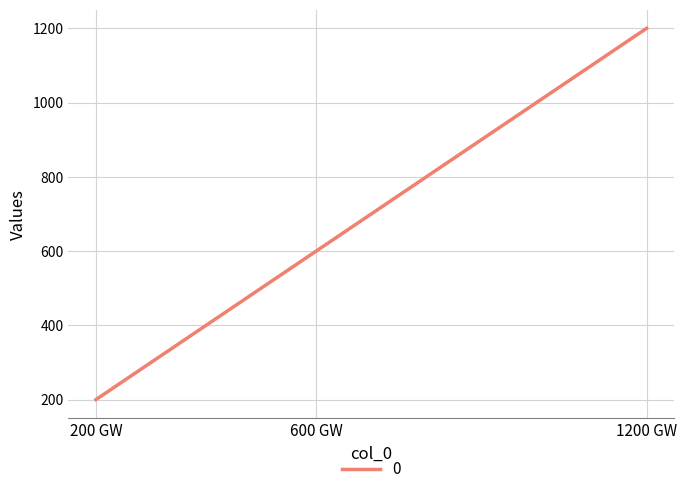

List the labels in order of value, largest first.

1200 GW, 600 GW, 200 GW